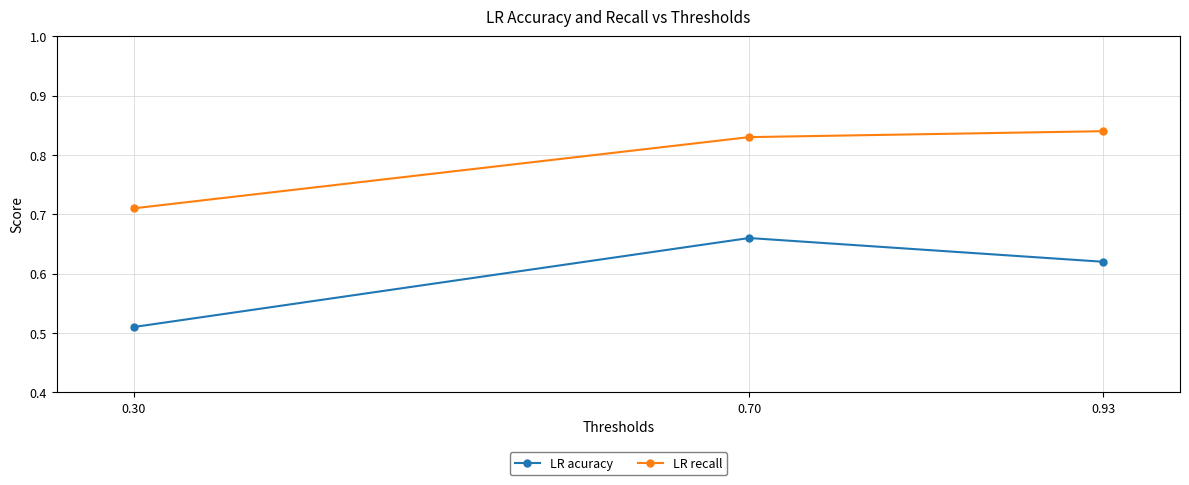

What is the difference between the maximum and minimum values in the LR recall series?

0.1